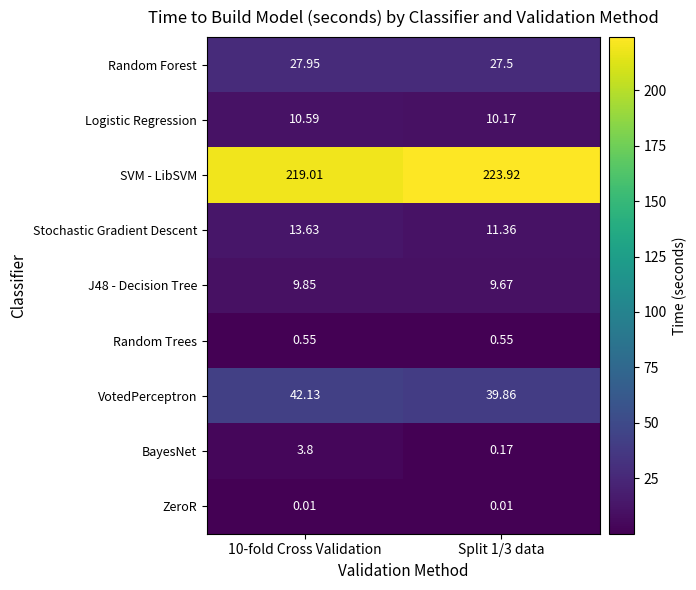

Which series has the largest range (max minus min)?

SVM - LibSVM